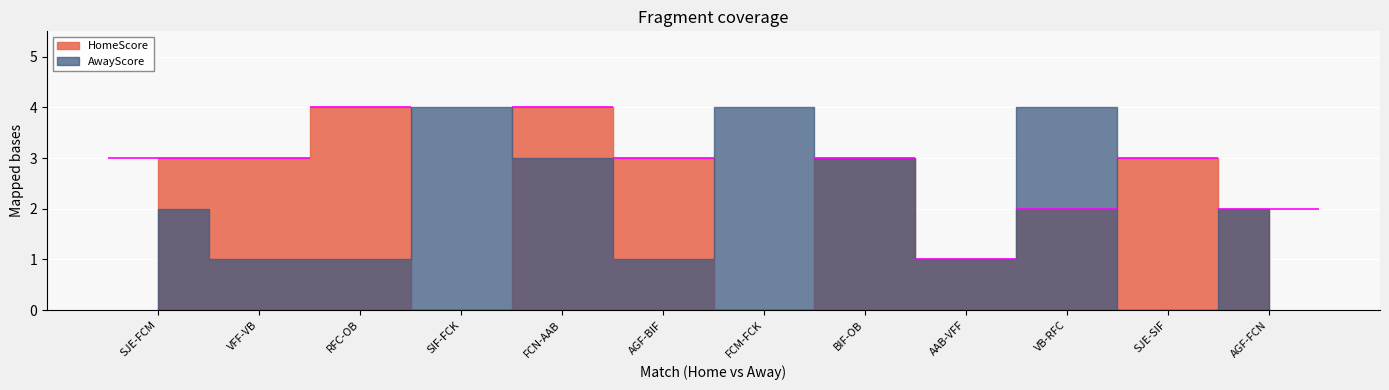

What is the sum of all HomeScore values?

28